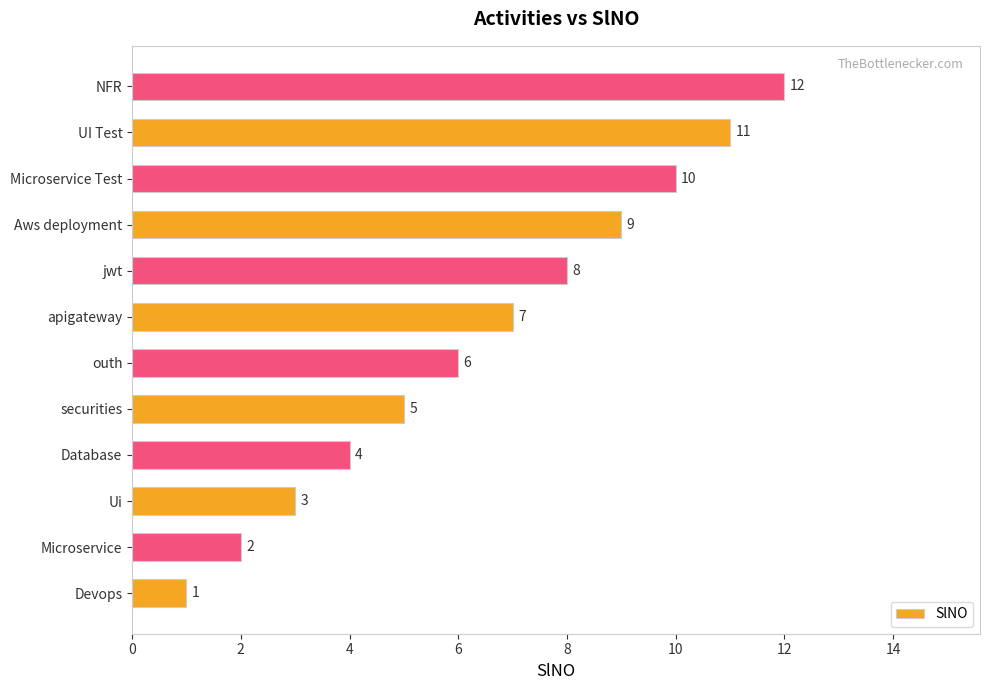

What is the change in value from securities to jwt?

+3